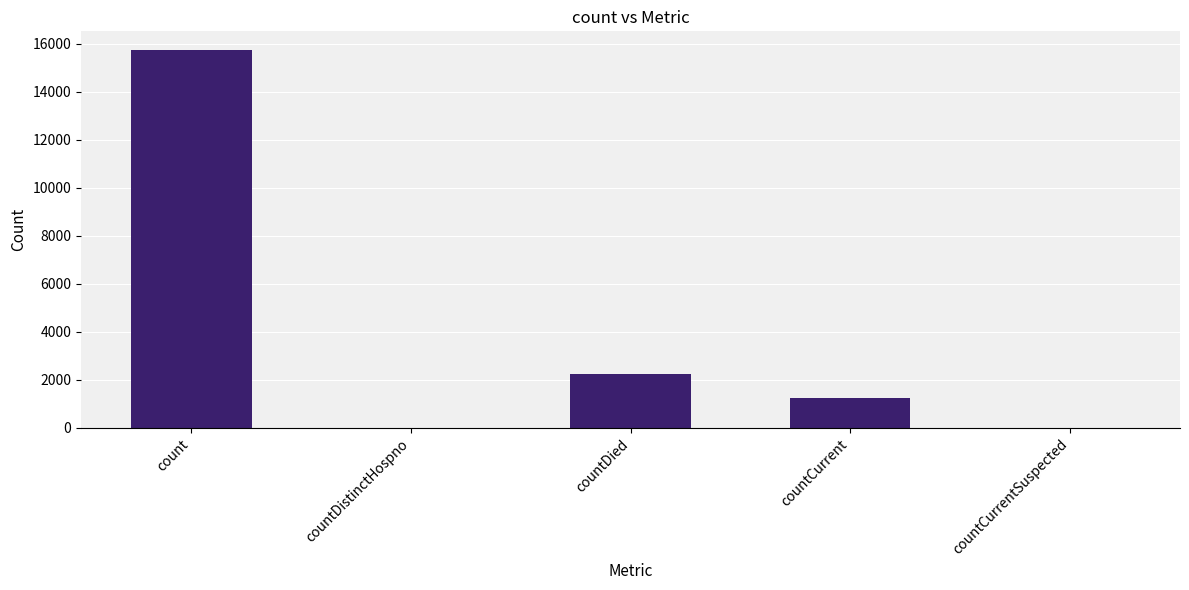

The value at countDistinctHospno is 0. True or false?

True